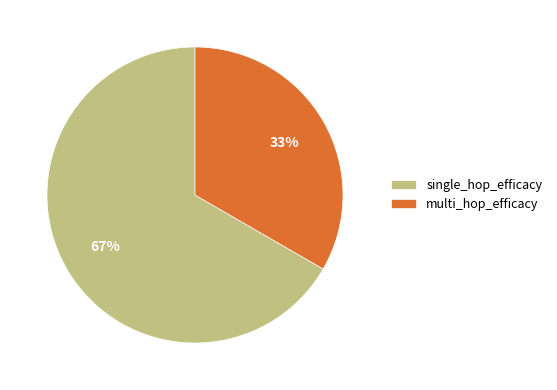

Count the number of slices in the pie.

2